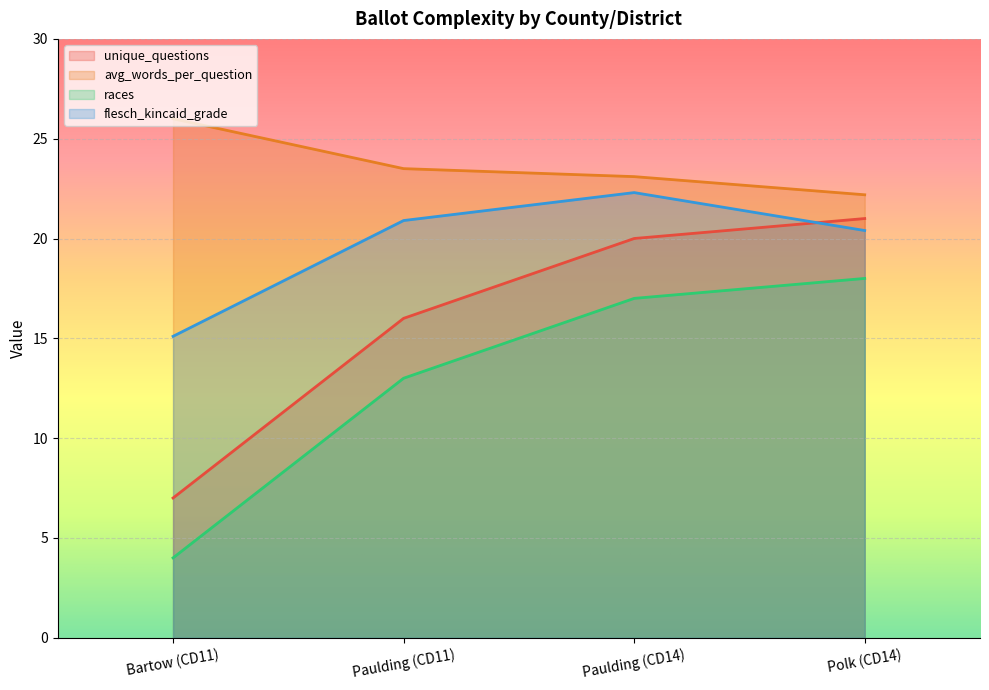

How many values in the avg_words_per_question series are below 23?

1